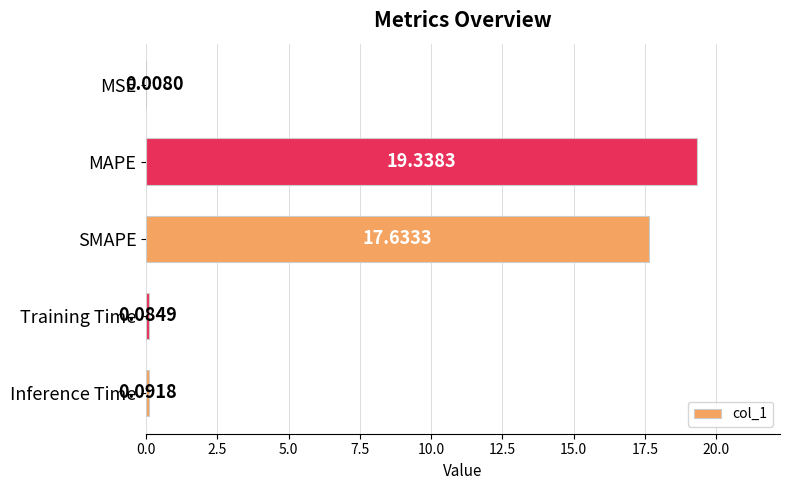

Are the bars horizontal?

Yes